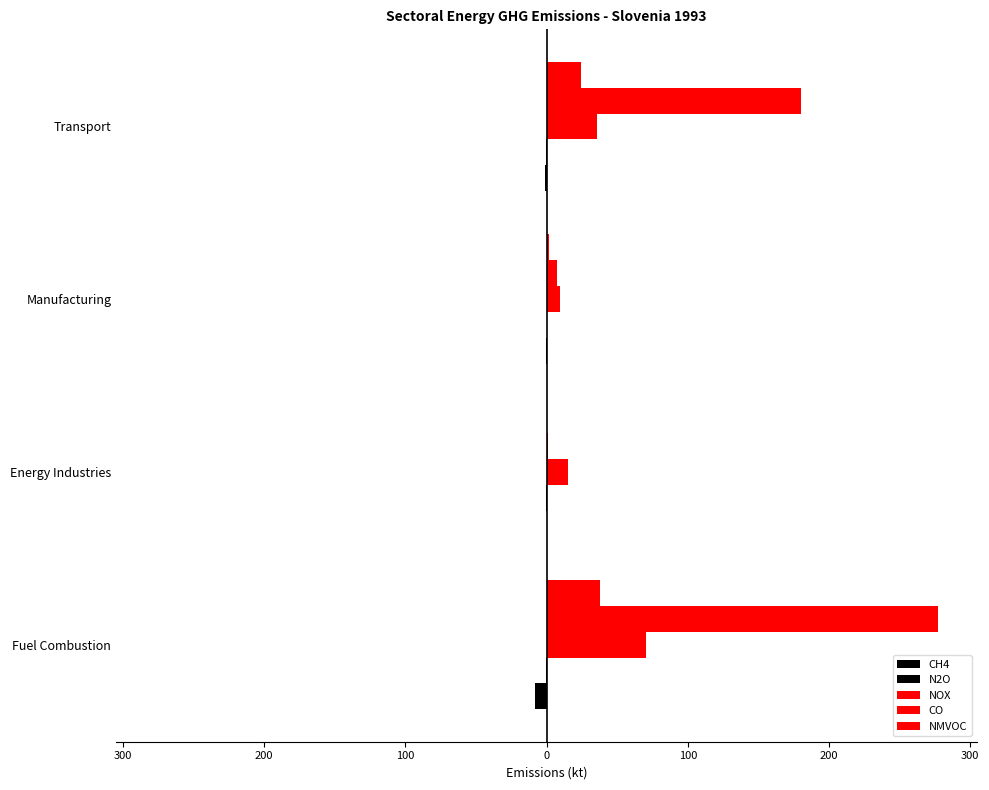

Count the number of categories in the chart.

4